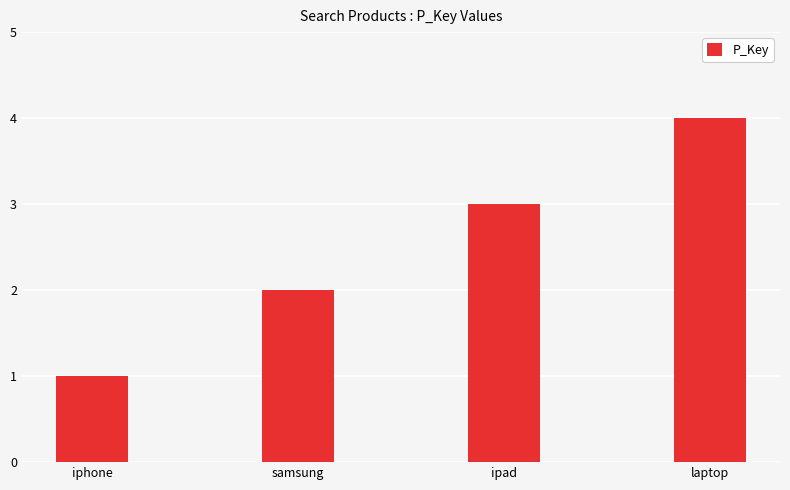

What is the difference between the second highest and second lowest values?

1